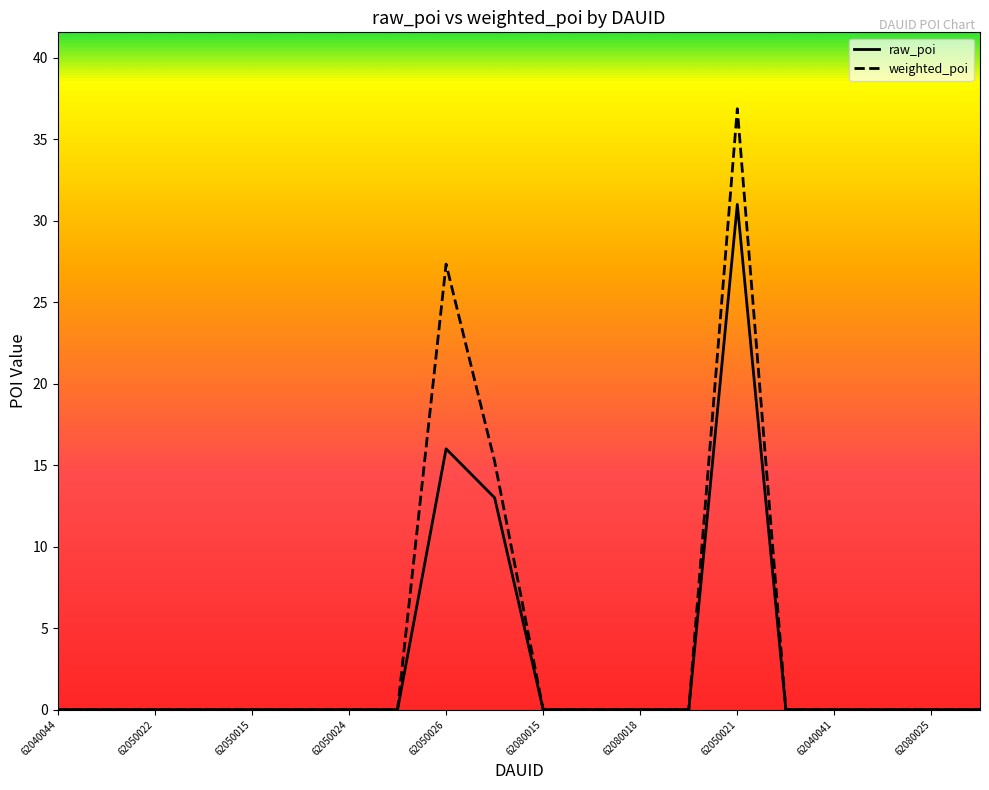

Rank the series by their maximum value, from lowest to highest.

raw_poi, weighted_poi